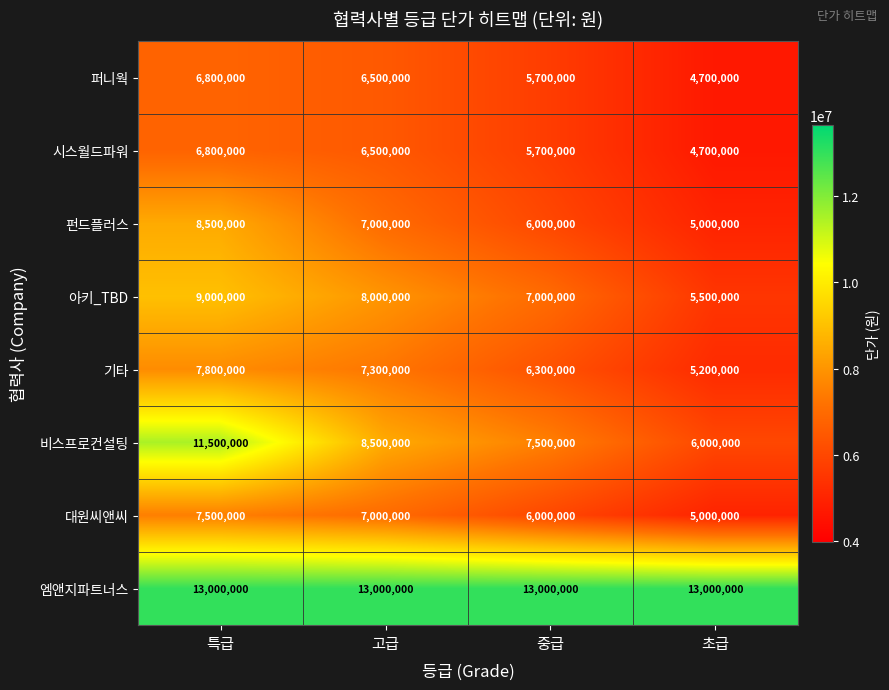

The 퍼니웍 series shows 10008778 at 고급. True or false?

False